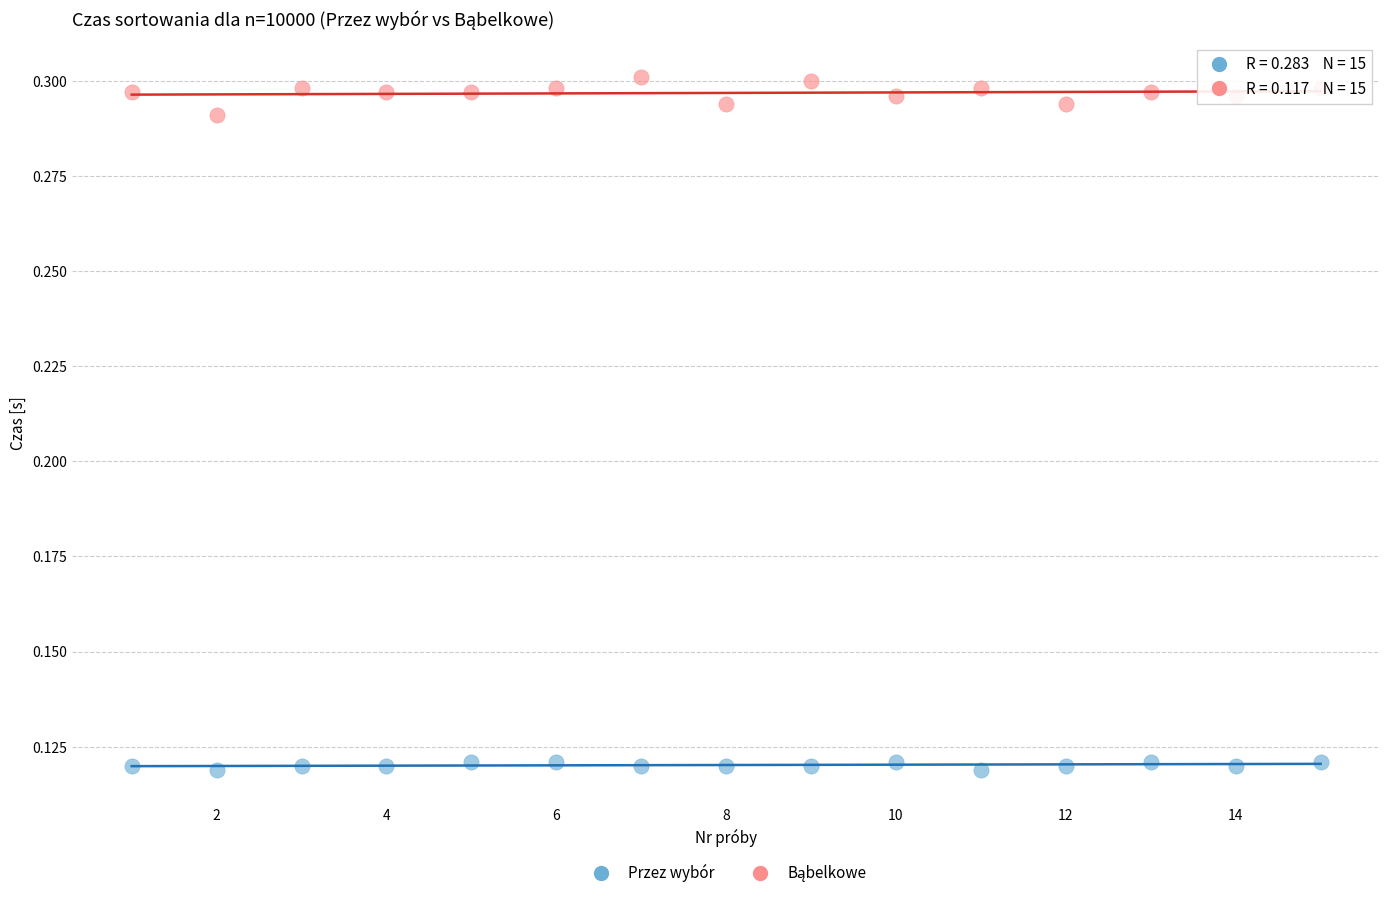

Which series reaches the minimum Y coordinate?

Przez wybór